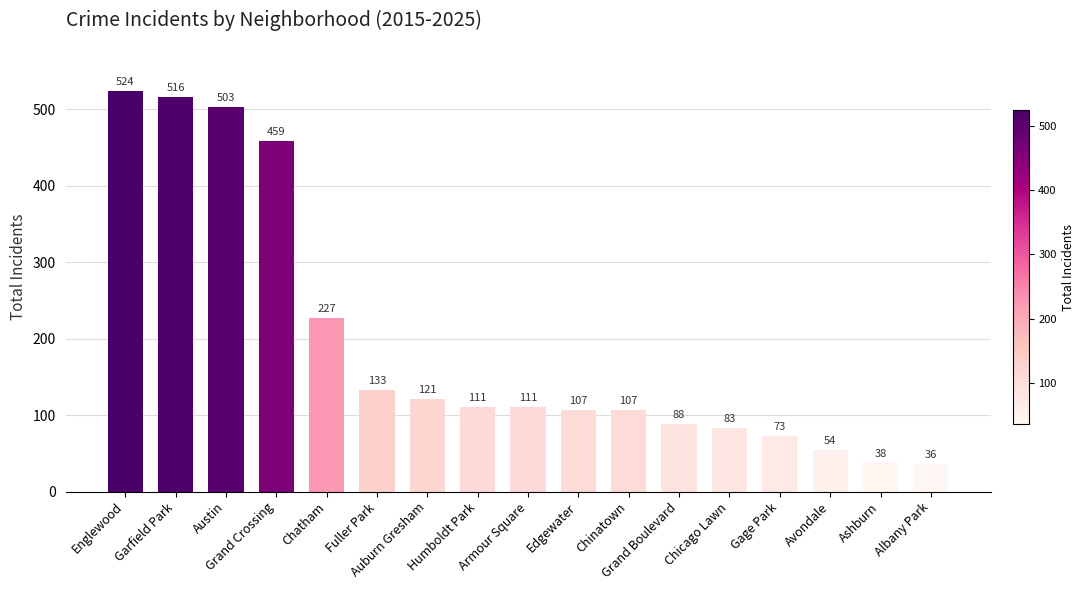

What is the sum of all values?

3291